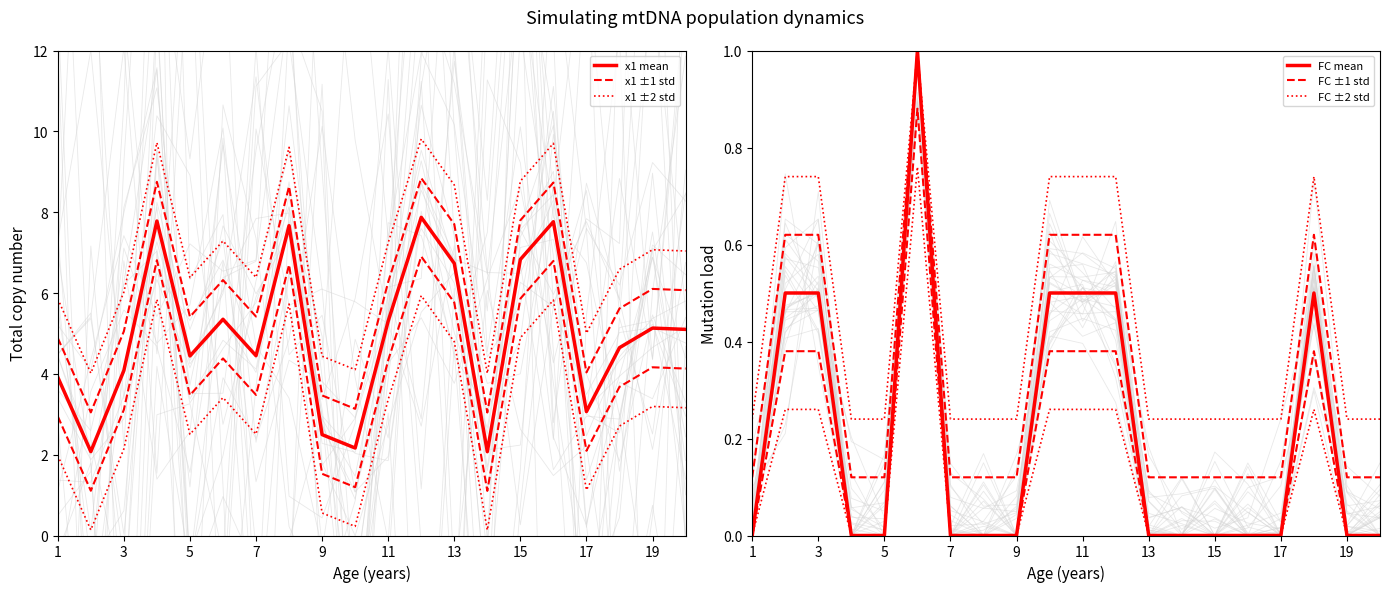

How many categories are shown in the chart?

20